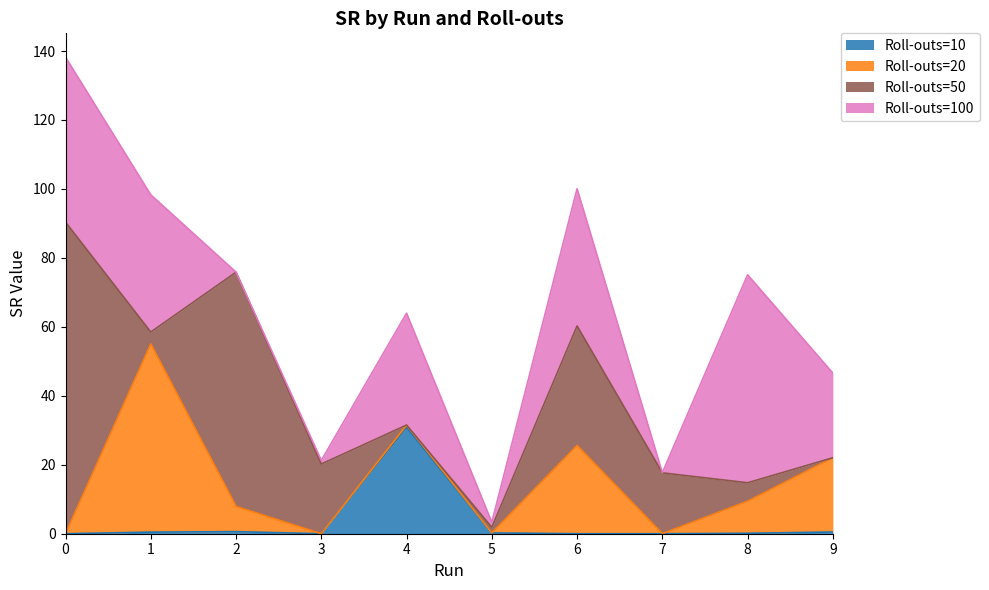

Is the value of Roll-outs=50 at 6 greater than the value of Roll-outs=100 at 0?

No